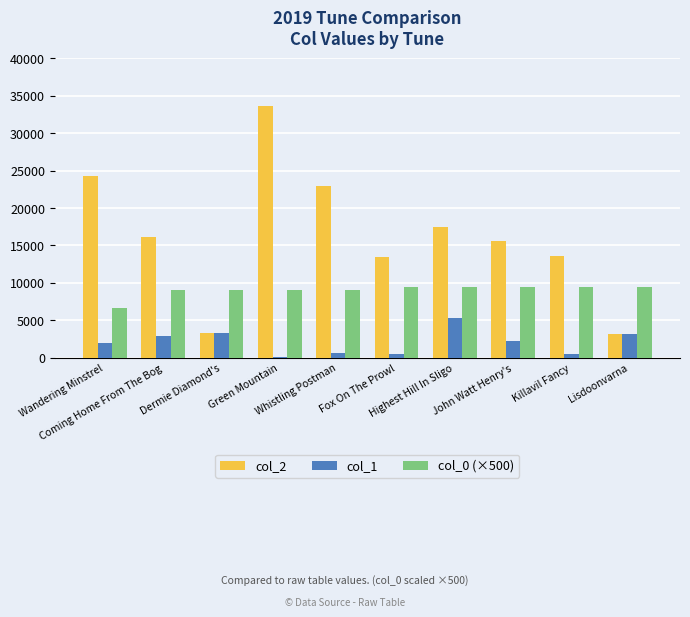

What is the value of the col_2 bar at the 10th from the left?

3127.0